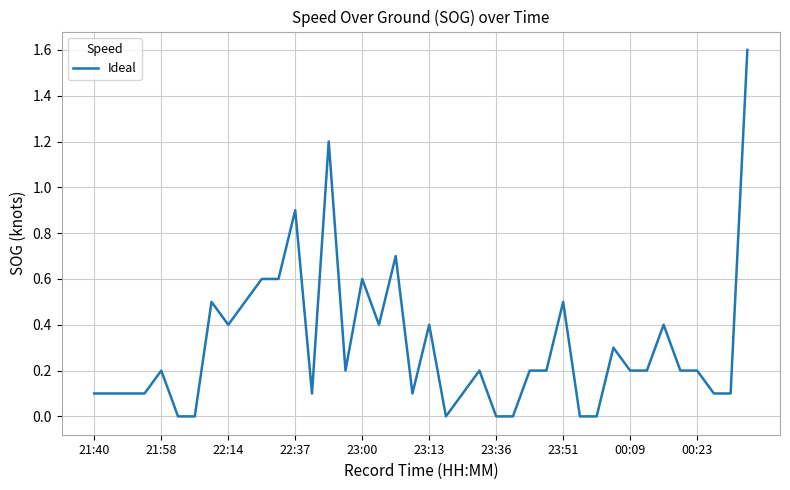

What is the greatest value displayed?

1.6